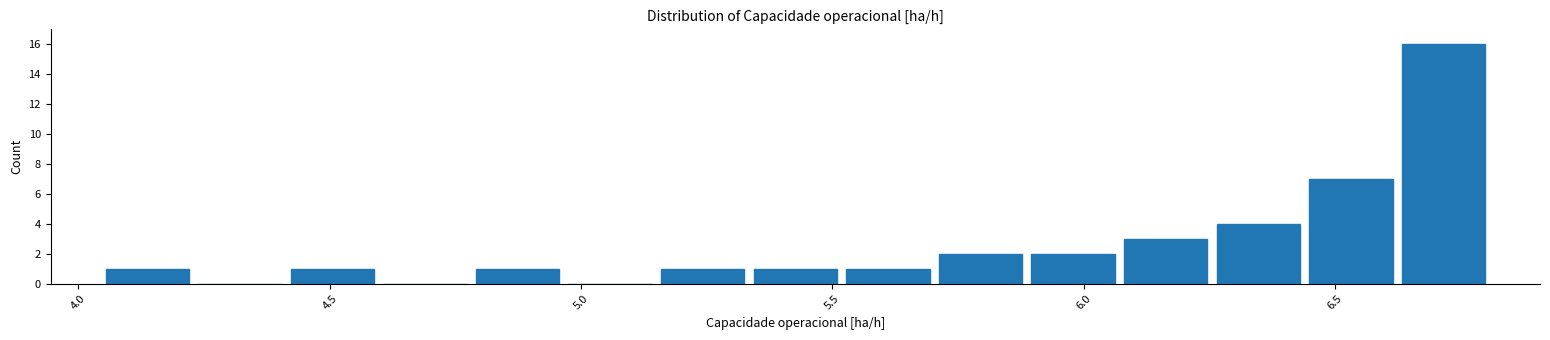

Read against the x-axis, roughly where is the centre of the tallest bar?

6.70